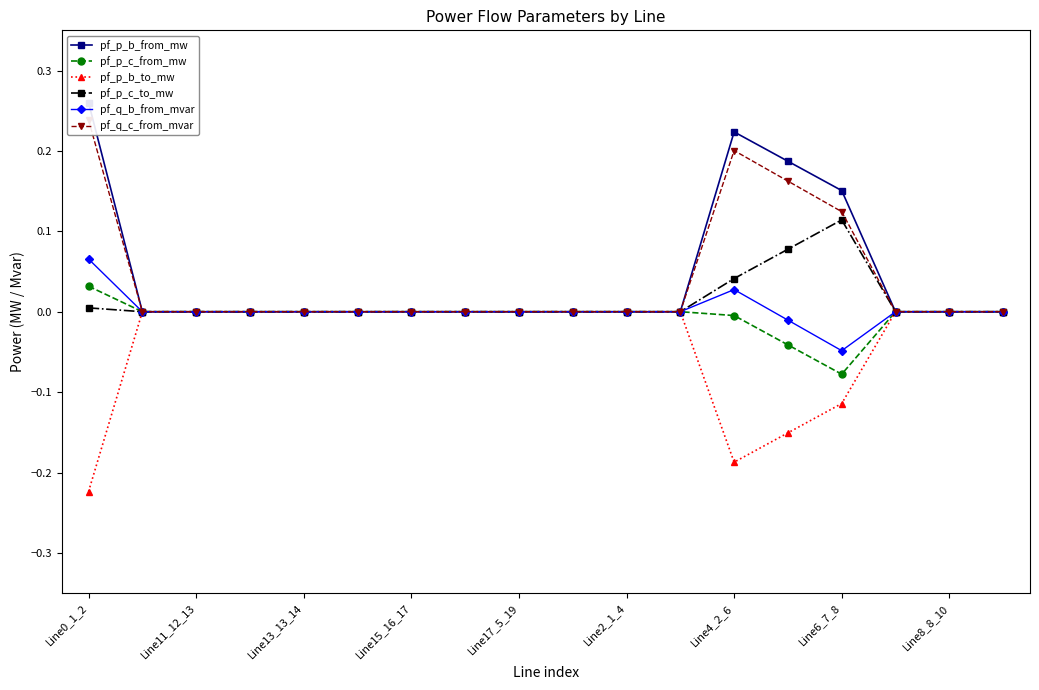

How many data points in pf_p_b_from_mw are above 0?

6